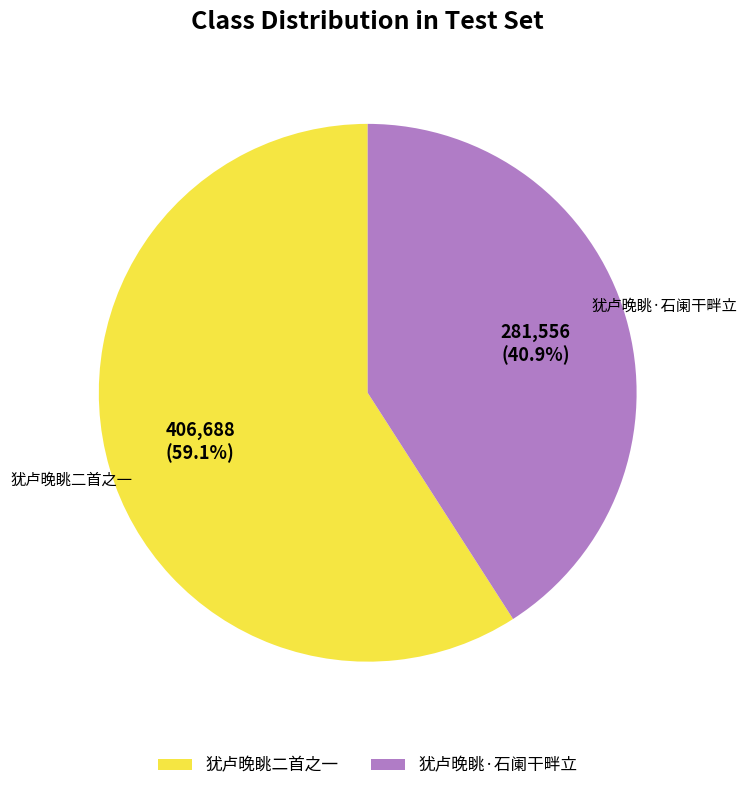

Is there any slice that represents more than half of the pie?

Yes